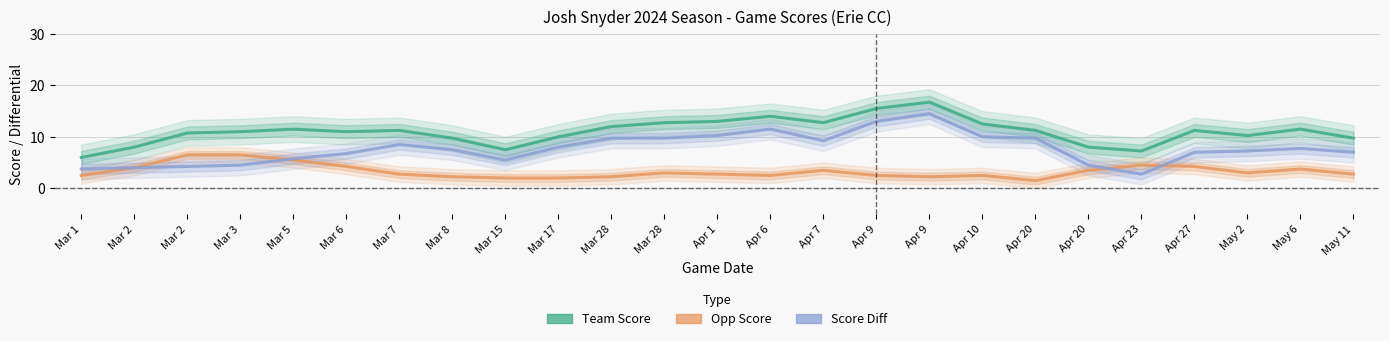

Between Mar 28 and Apr 9, which series saw the biggest shift?

Team Score